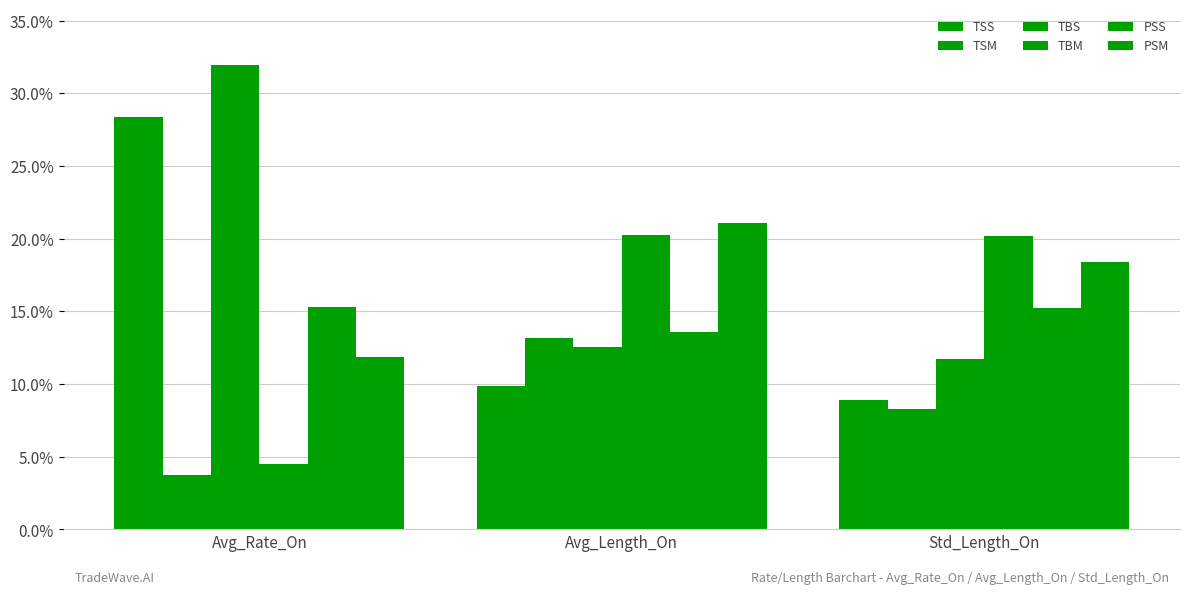

Reading left to right, list all the values displayed in this chart.

TSS: Avg_Rate_On=28.4	Avg_Length_On=9.9	Std_Length_On=8.9
TSM: Avg_Rate_On=3.7	Avg_Length_On=13.2	Std_Length_On=8.3
TBS: Avg_Rate_On=31.9	Avg_Length_On=12.6	Std_Length_On=11.7
TBM: Avg_Rate_On=4.5	Avg_Length_On=20.3	Std_Length_On=20.2
PSS: Avg_Rate_On=15.3	Avg_Length_On=13.6	Std_Length_On=15.3
PSM: Avg_Rate_On=11.9	Avg_Length_On=21.1	Std_Length_On=18.4